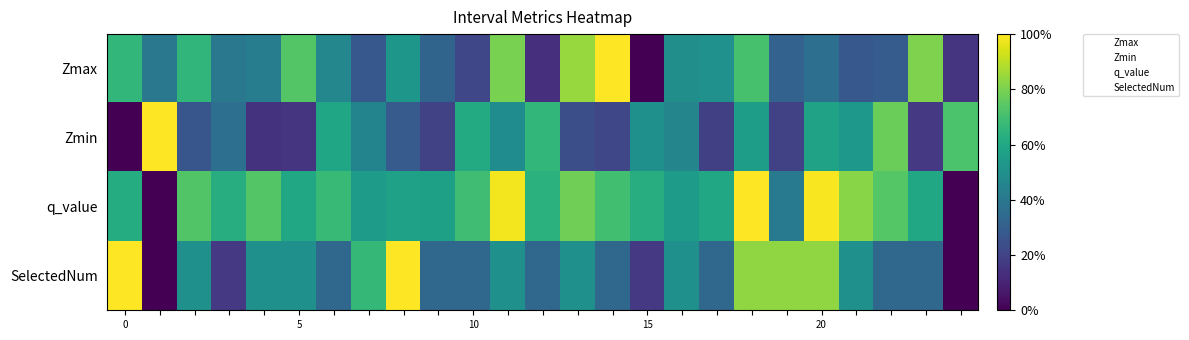

What is the greatest value displayed?

1.0